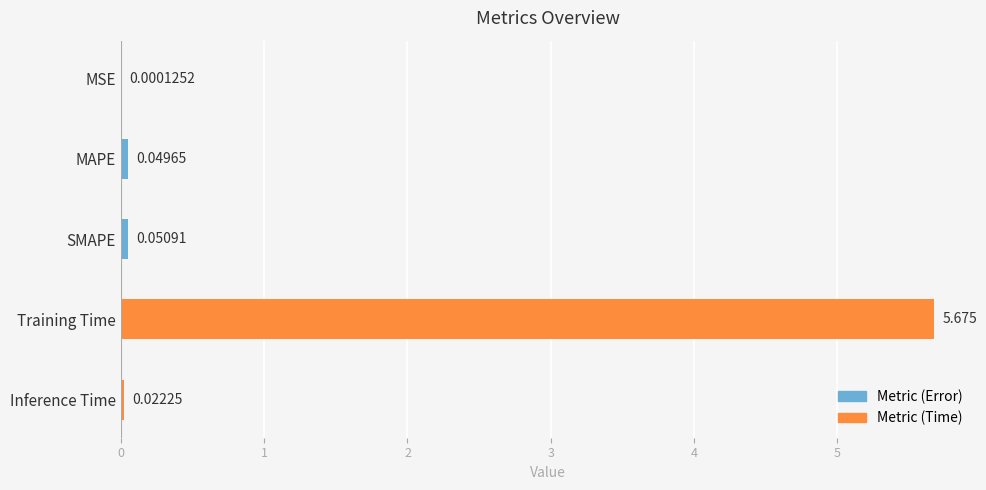

Count the number of categories in the chart.

5